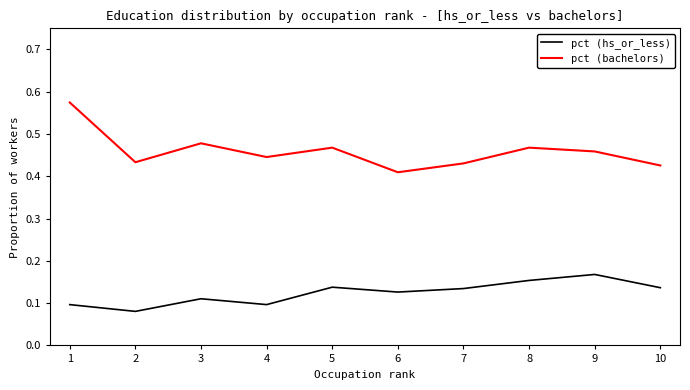

Which category has the lowest value across all series?

2